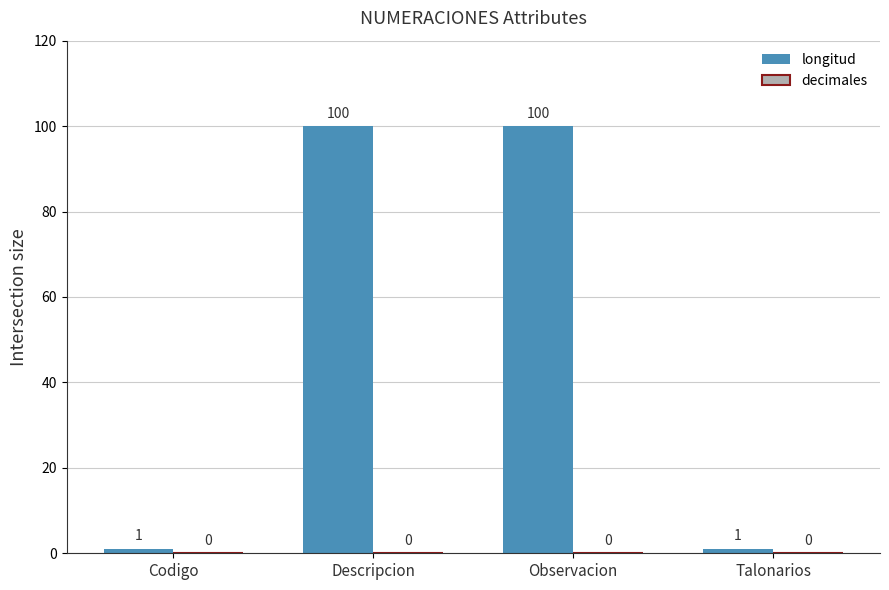

What is the change in value from Observacion to Talonarios?

-99